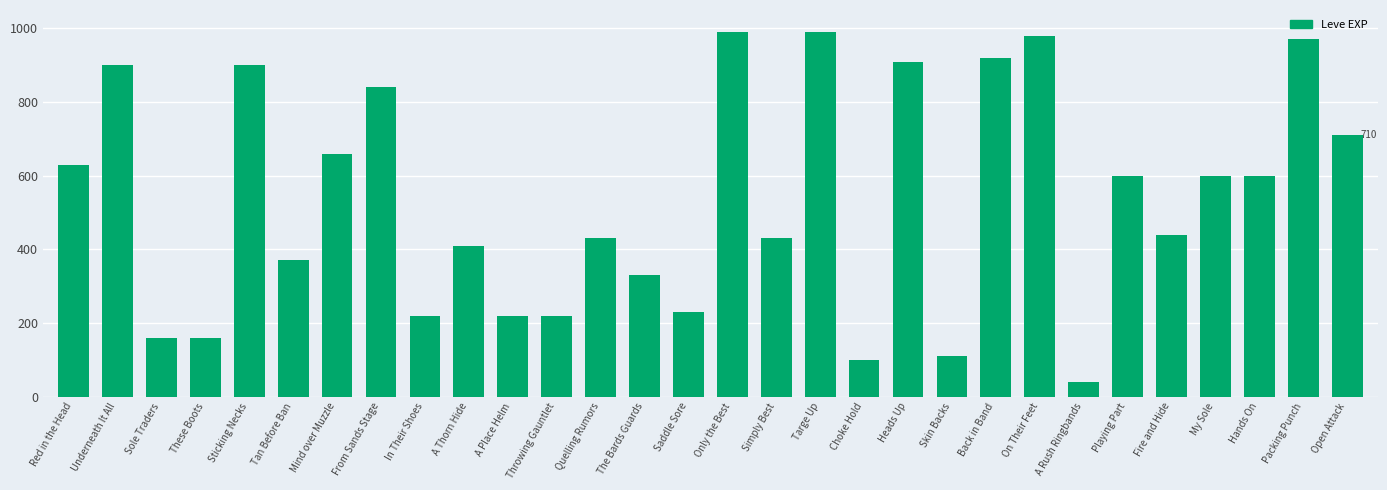

What is the maximum value shown in the chart?

990